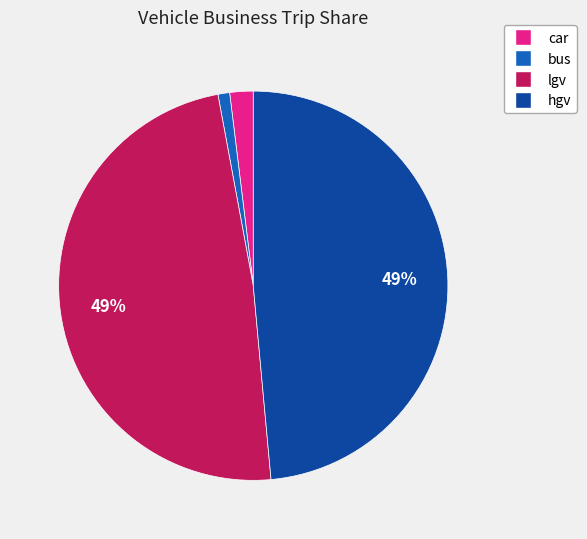

To the nearest percent, what is the difference between the largest and smallest slice percentages?

48%